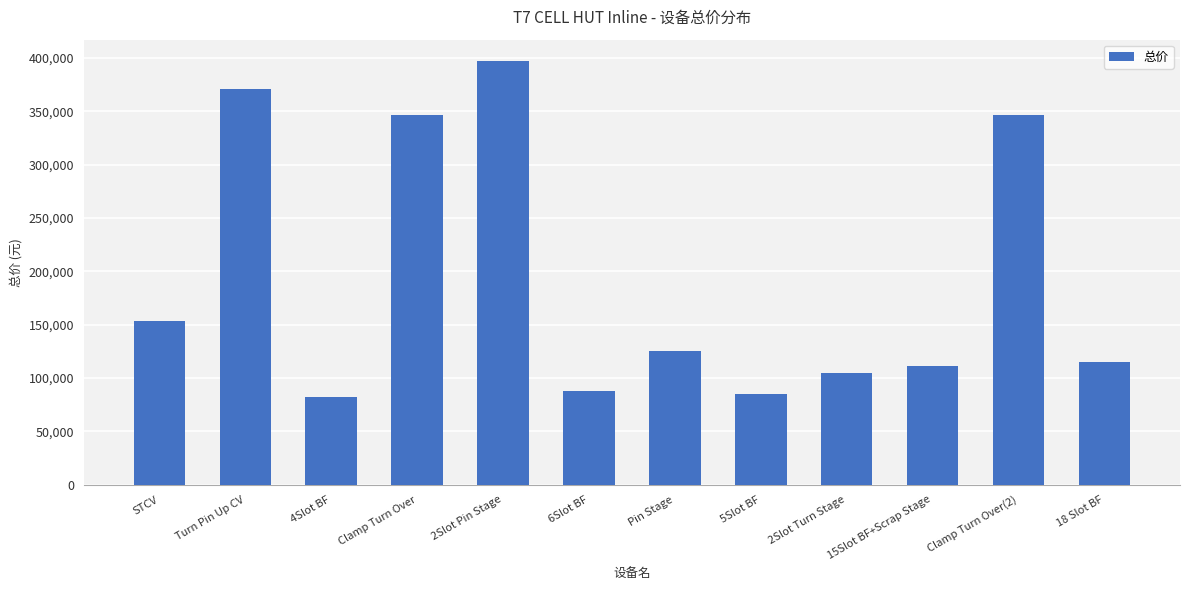

The chart shows a value of 214276.3 at Turn Pin Up CV. True or false?

False